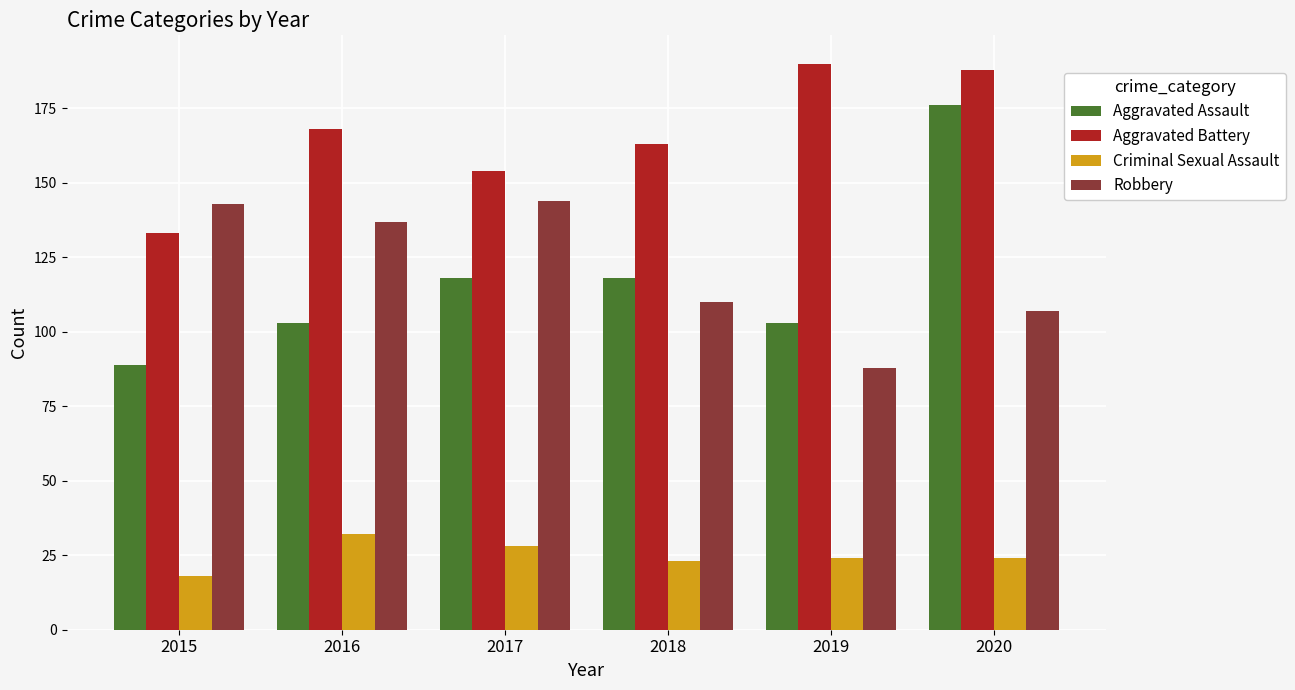

How many bars are there in each group?

4